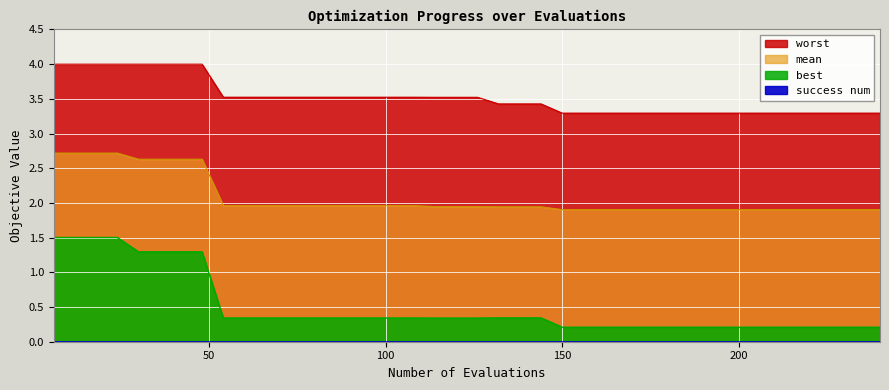

Count the best values in the range 0 to 1.

32